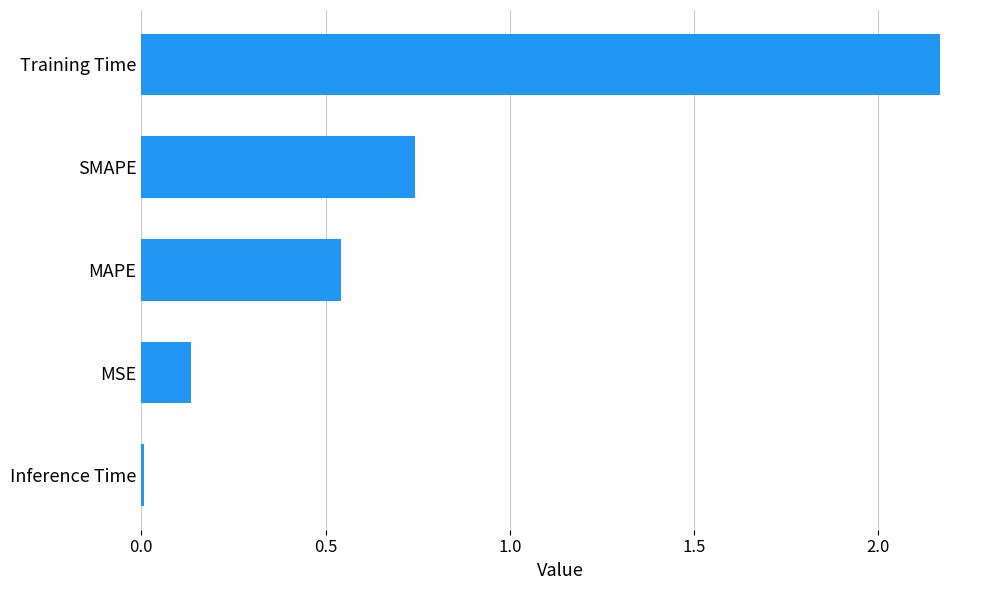

Are the bars horizontal?

Yes